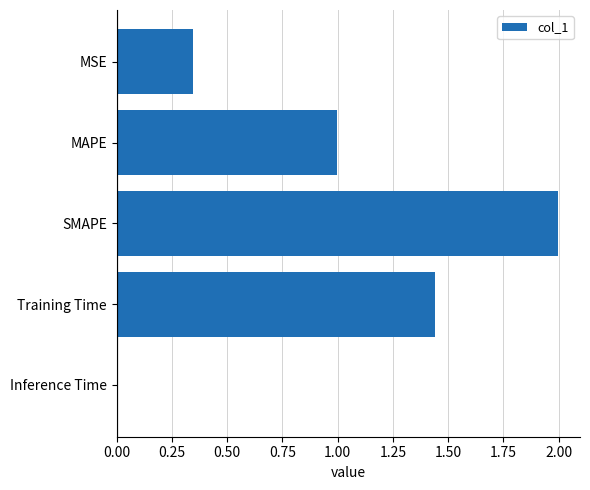

Rank the categories by value from highest to lowest.

SMAPE, Training Time, MAPE, MSE, Inference Time